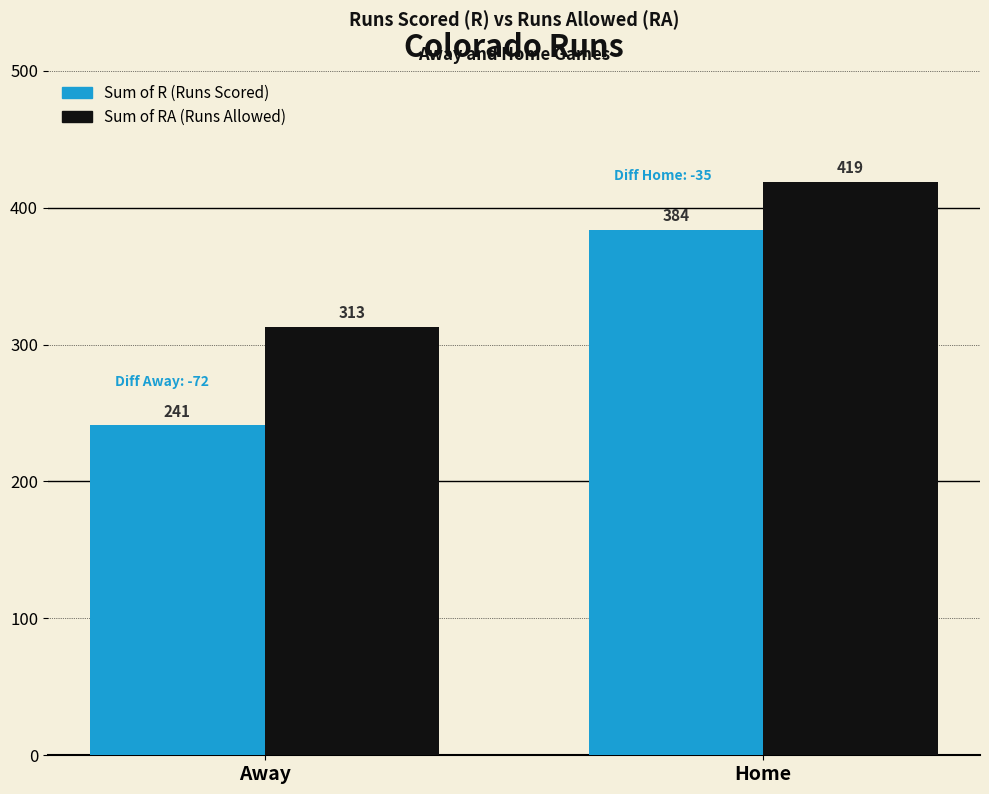

What is the spread (max minus min) of values at Home?

35